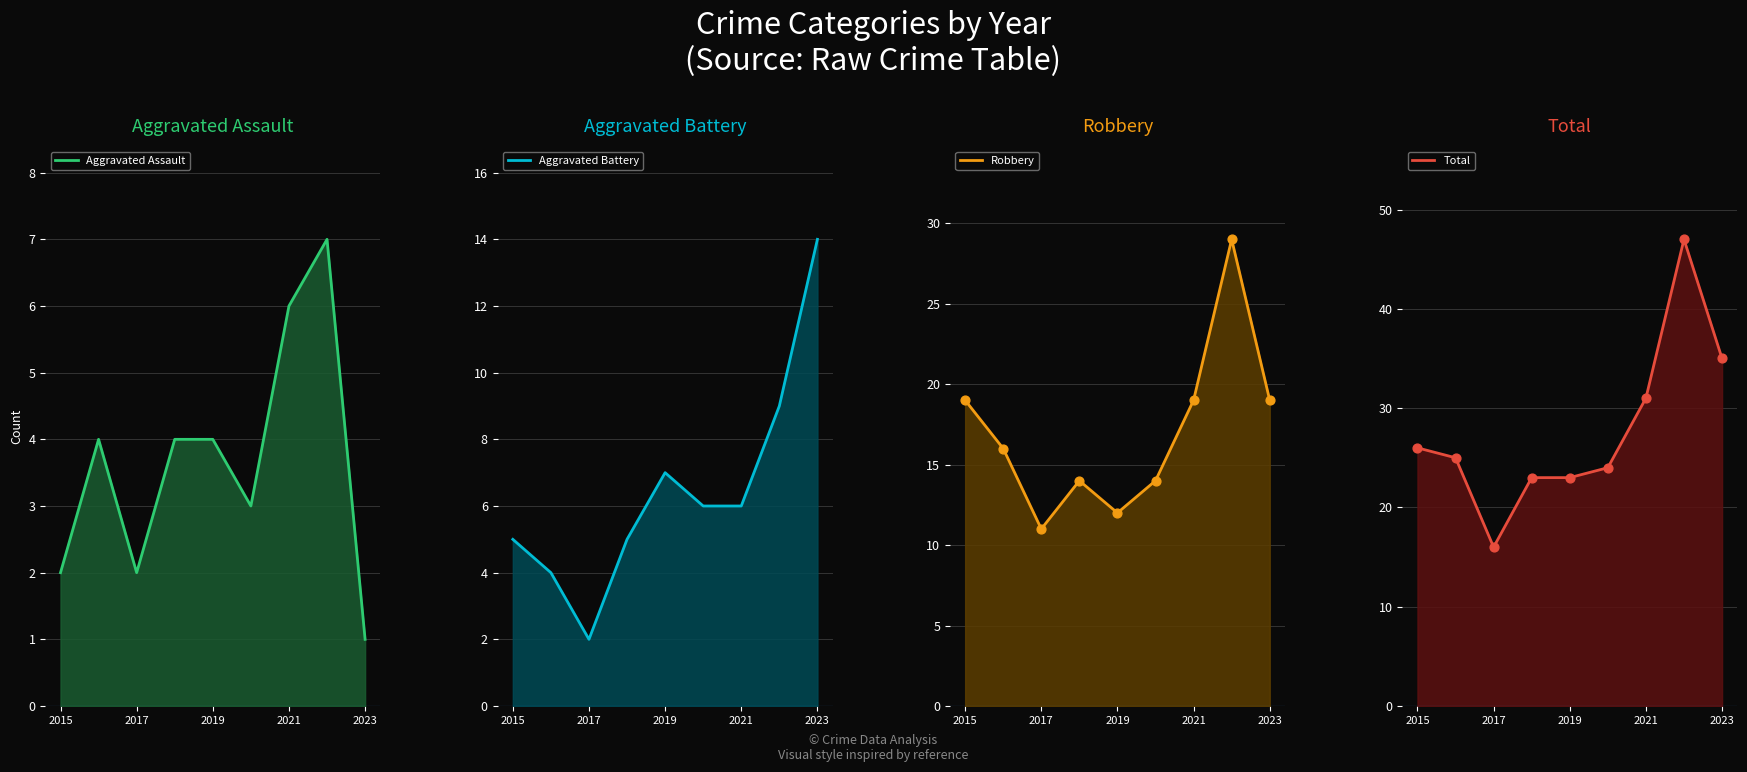

Which series reaches the minimum Y coordinate?

Aggravated Assault